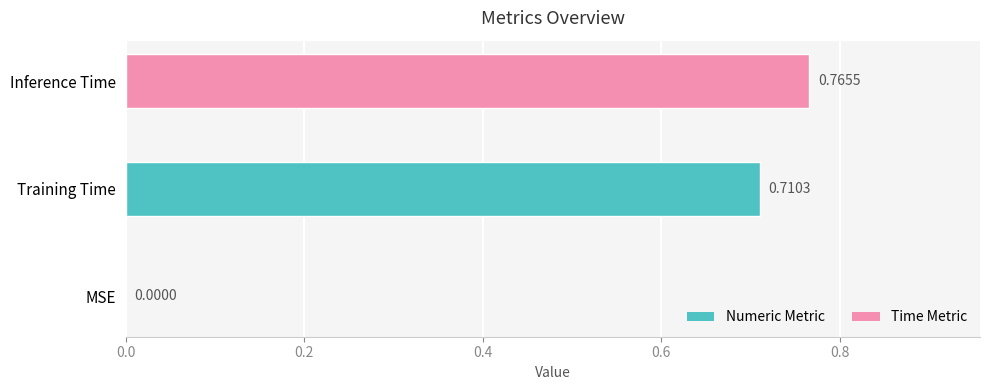

What is the sum of the values at Inference Time and Training Time?

1.5